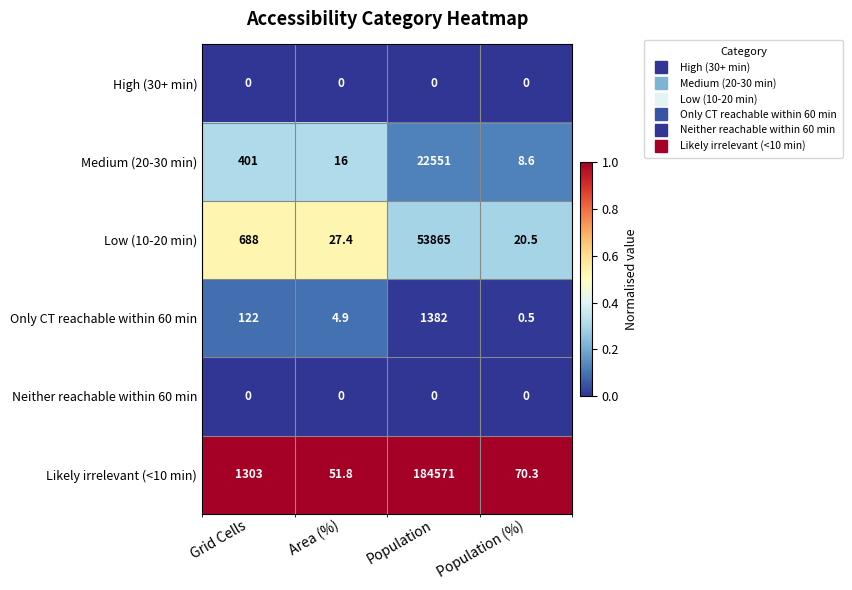

Reading right to left, what are all the values shown in this chart?

High (30+ min): 0.0	0.0	0.0	0.0
Medium (20-30 min): 8.6	22551.0	16.0	401.0
Low (10-20 min): 20.5	53865.0	27.4	688.0
Only CT reachable within 60 min: 0.5	1382.0	4.9	122.0
Neither reachable within 60 min: 0.0	0.0	0.0	0.0
Likely irrelevant (<10 min): 70.3	184571.0	51.8	1303.0